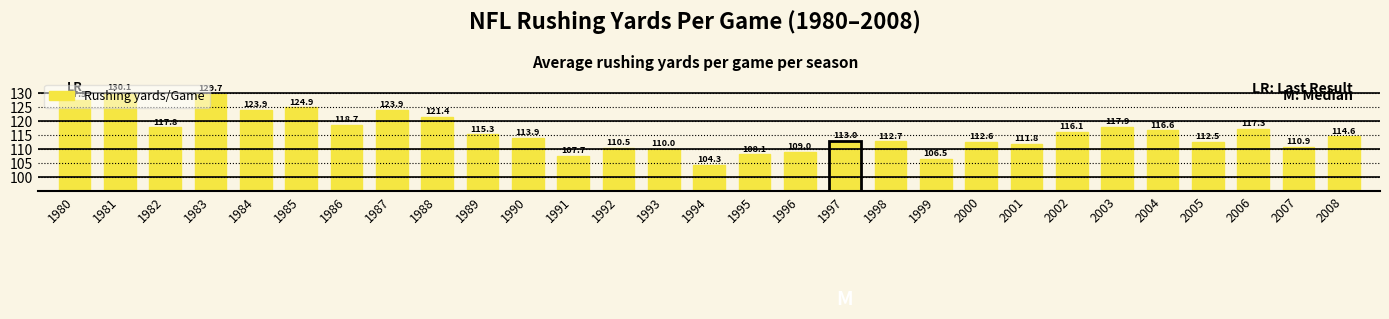

Where is the data nearest to the value 117?

2006